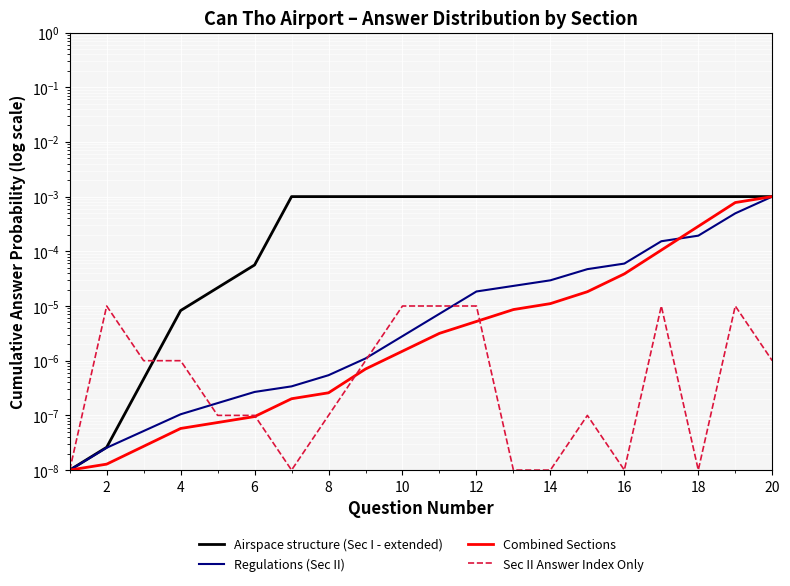

How many lines are shown in the chart?

4